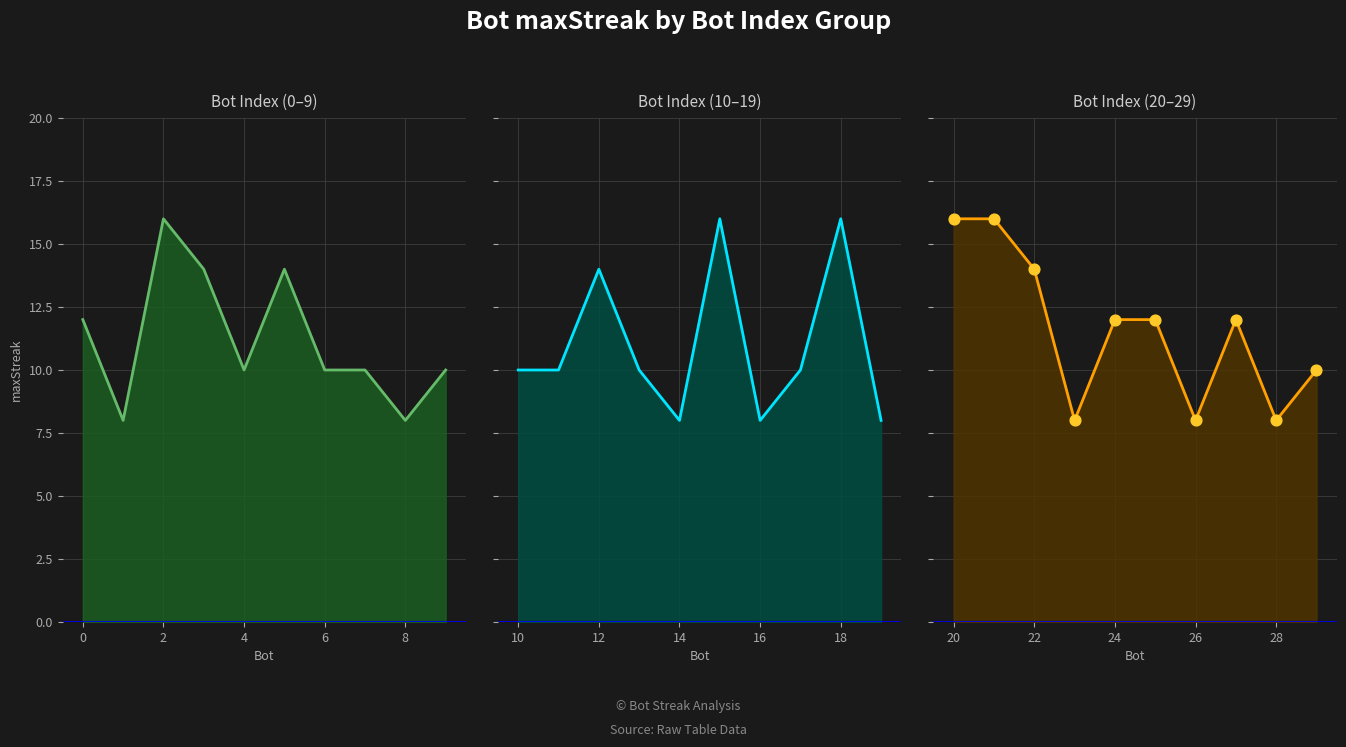

Which series has the largest Y range (max minus min)?

maxStreak